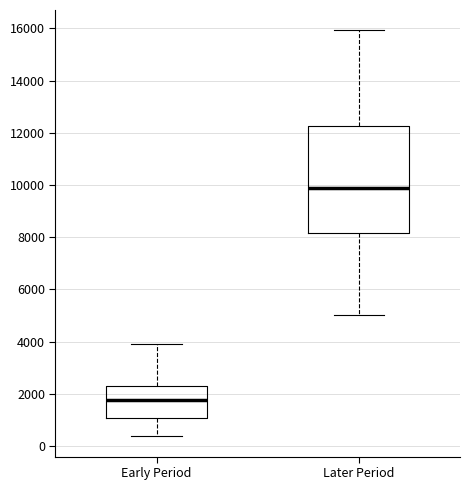

Reading left to right, transcribe this box plot: for each box, give where its median line is, the range the box spans, and where its two whiskers end, as read against the y-axis. The values are not printed on the chart, so give them approximately, as read against the axis.

Early Period: median 1800, box 1000 to 2200, whiskers 400 to 4000
Later Period: median 10000, box 8200 to 12200, whiskers 5000 to 16000